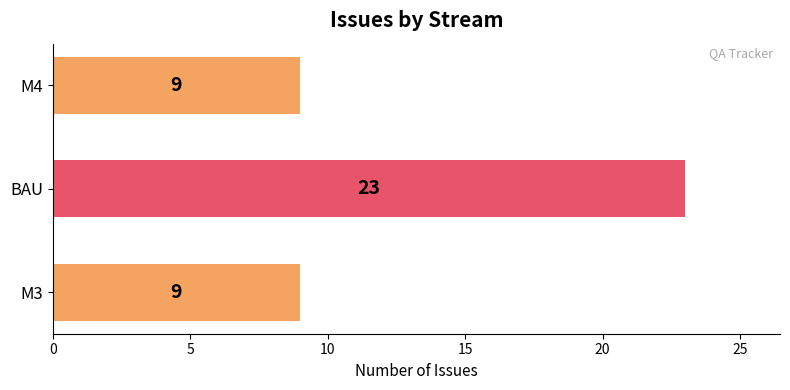

What is the sum of all values?

41